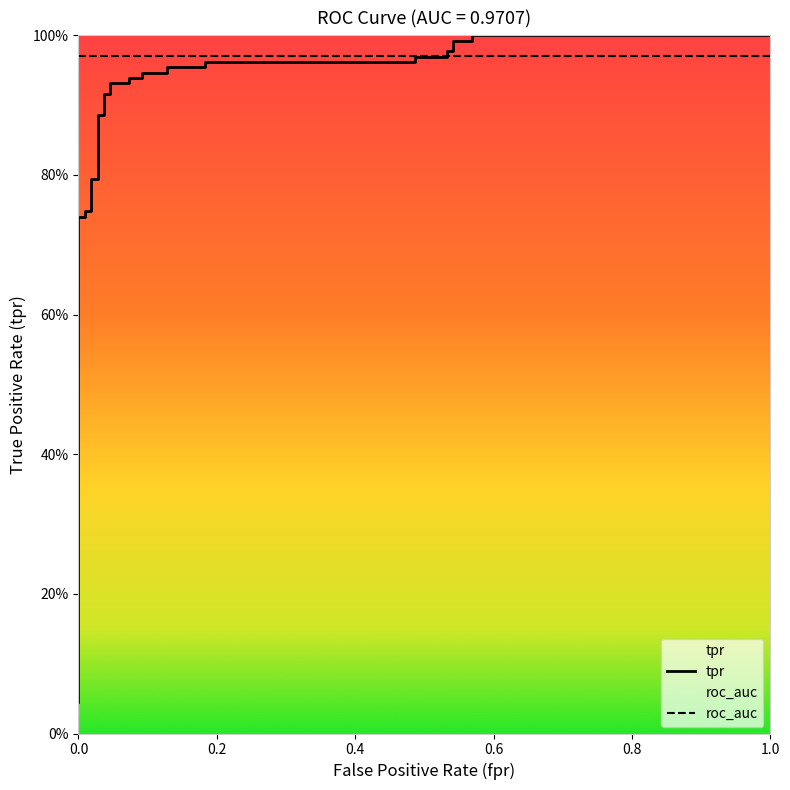

What is the value of the 33rd point from the left?

1.0